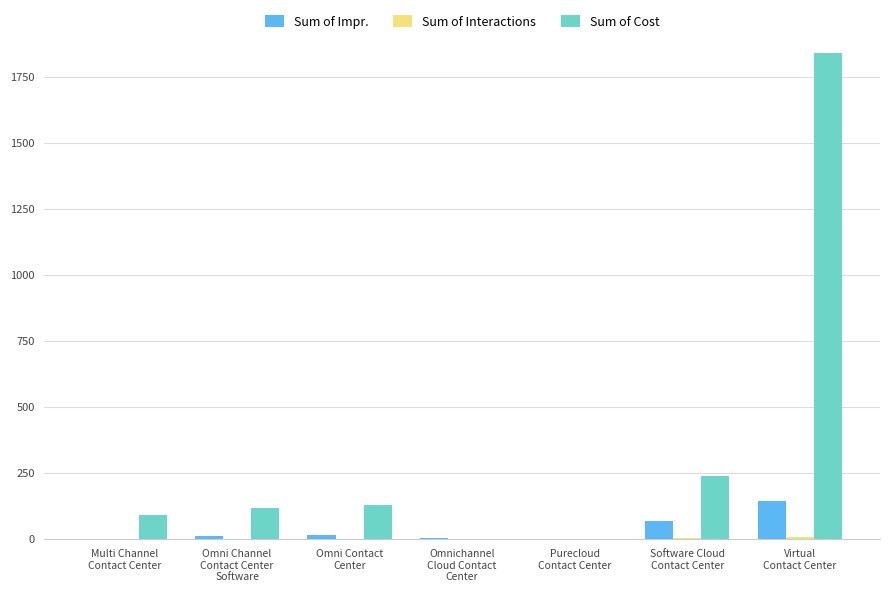

True or false: Sum of Cost has a value of 118.6 at Omni Channel
Contact Center
Software.

True